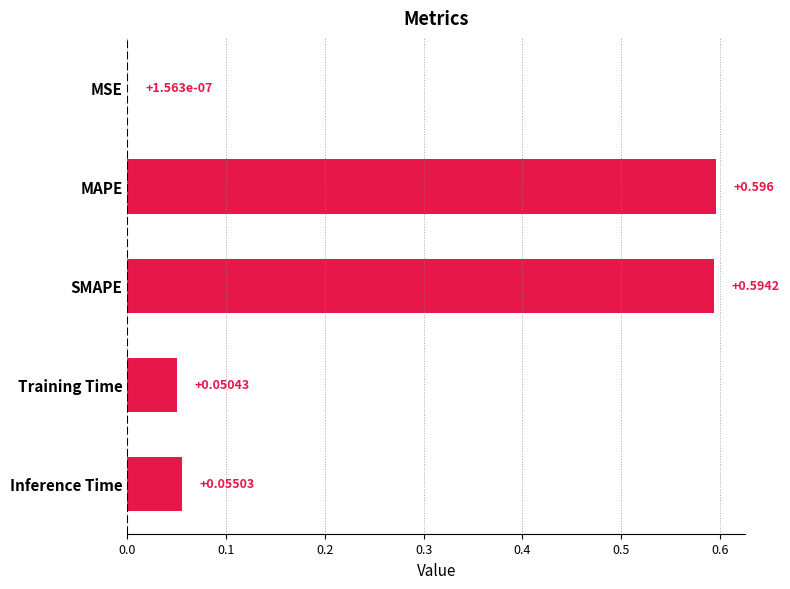

Which has a higher value, Inference Time or Training Time?

Inference Time